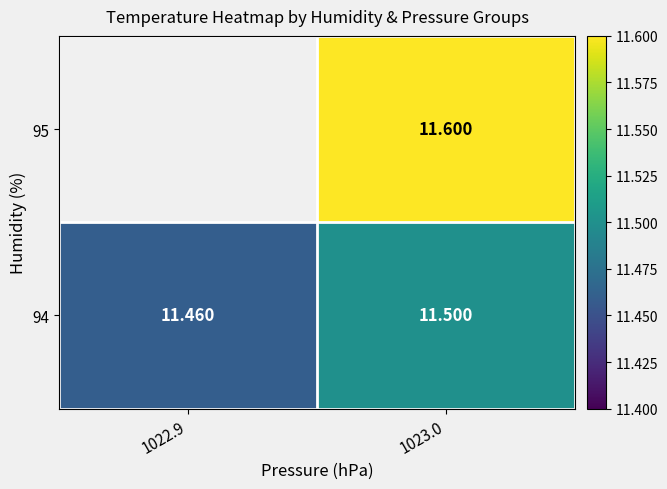

Is the value of 95 at 1023.0 greater than the value of 94 at 1022.9?

Yes